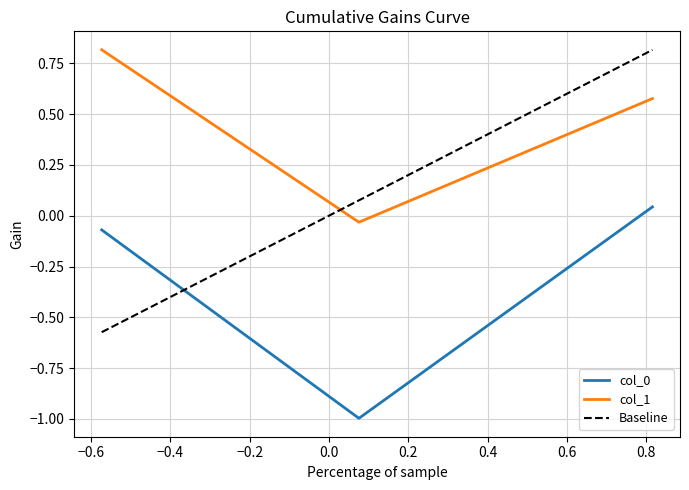

What is the value of the col_0 point at the 1st from the left?

-0.1